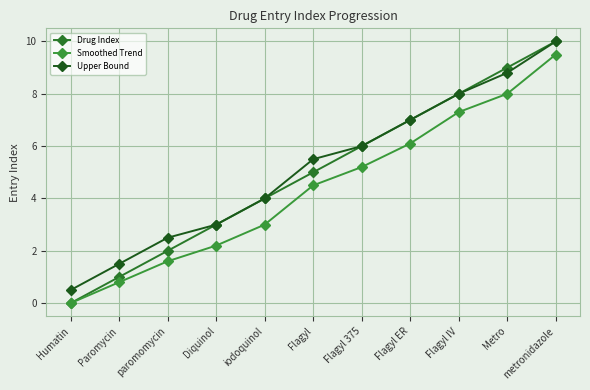

True or false: Upper Bound and Drug Index intersect in this chart.

False